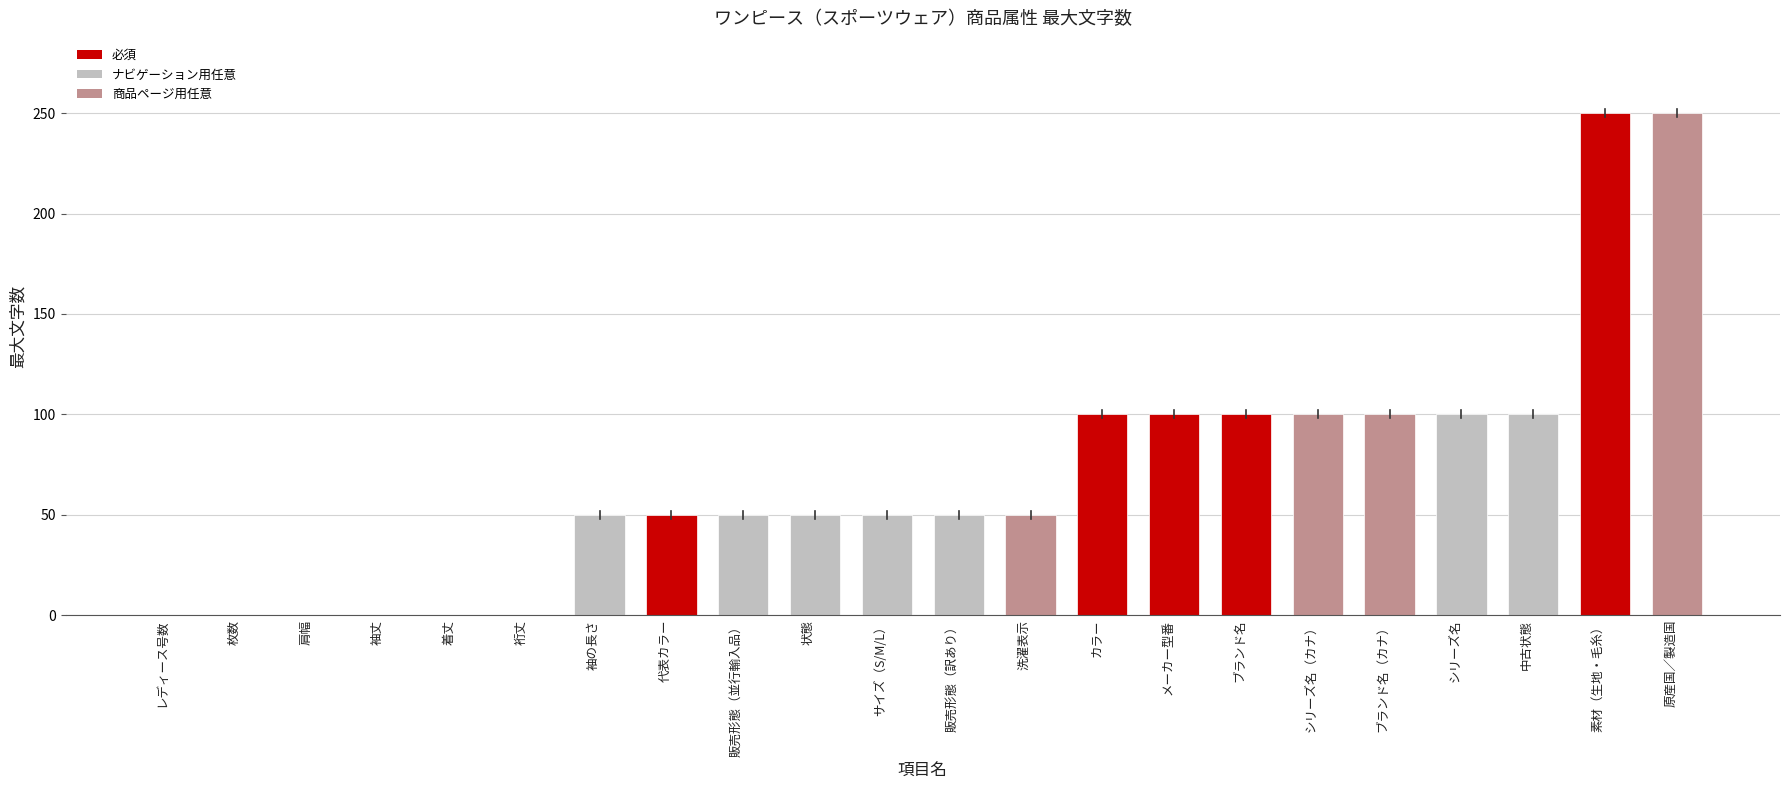

What is the sum of all values?

1550